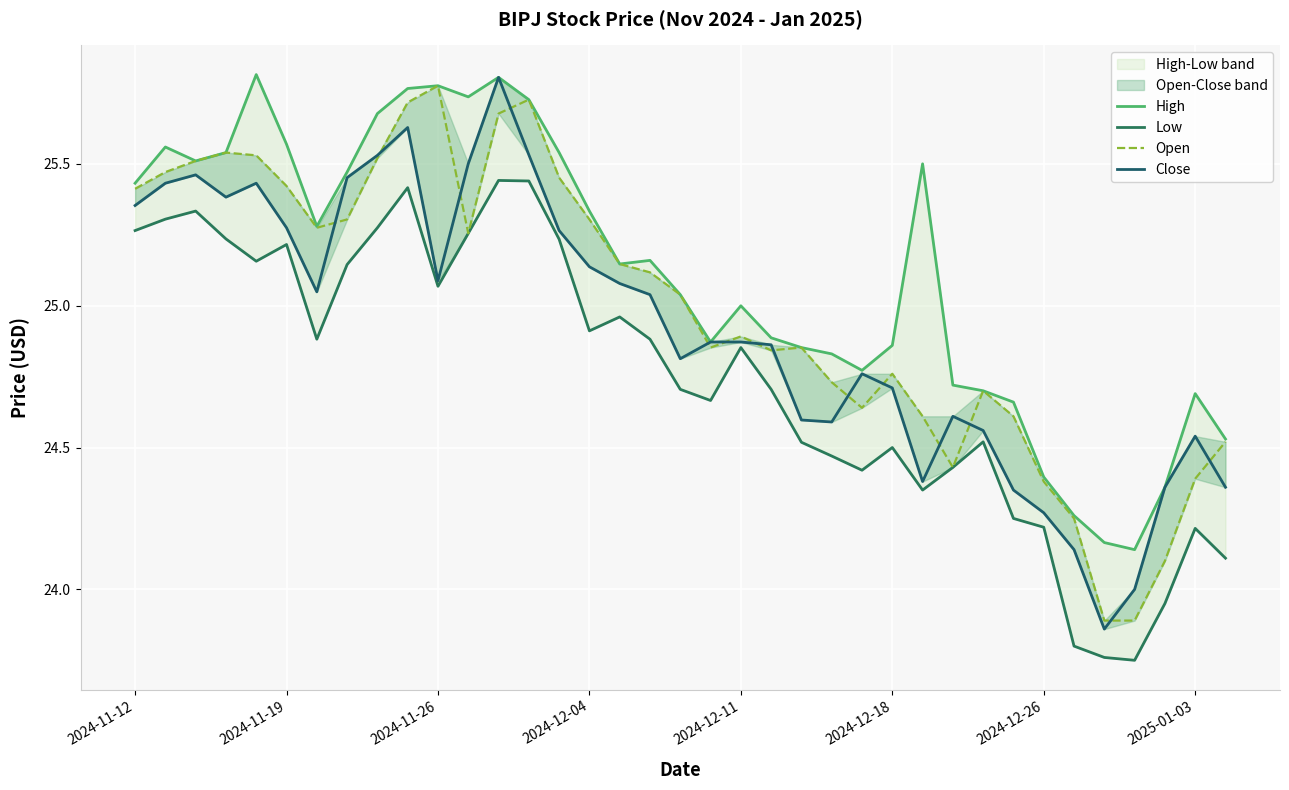

What is the difference between the highest and lowest values at 18?

0.3